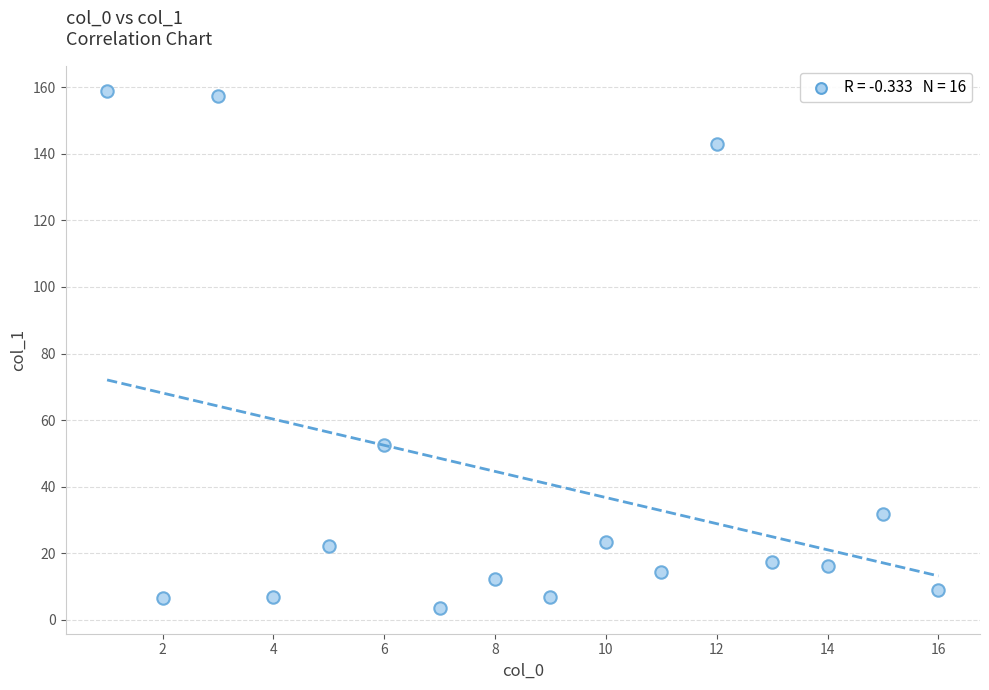

What is the range of X values (max minus min)?

15.0